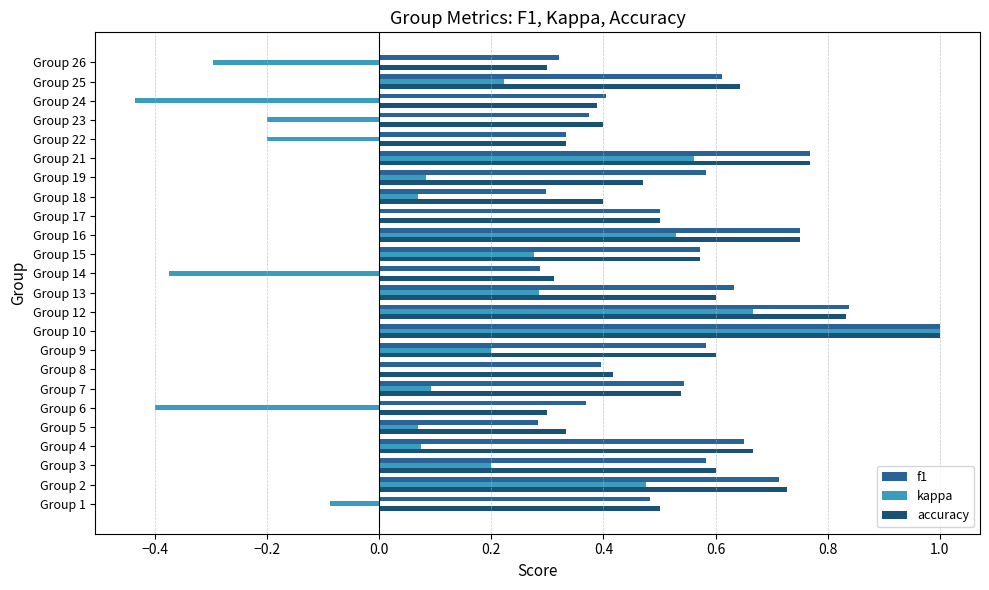

What is the total value across all series at Group 4?

1.4